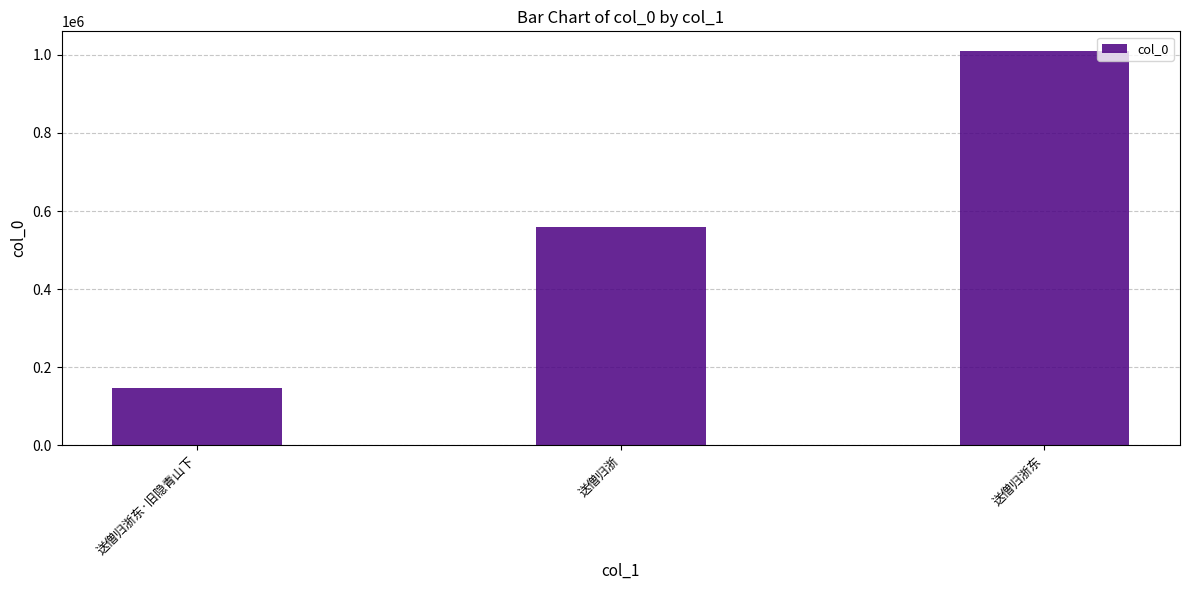

What is the maximum value shown in the chart?

1009925